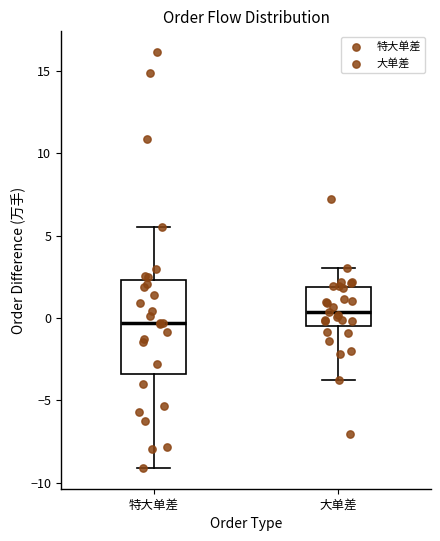

Comparing the boxes themselves (not the whiskers), which one is the tallest?

特大单差